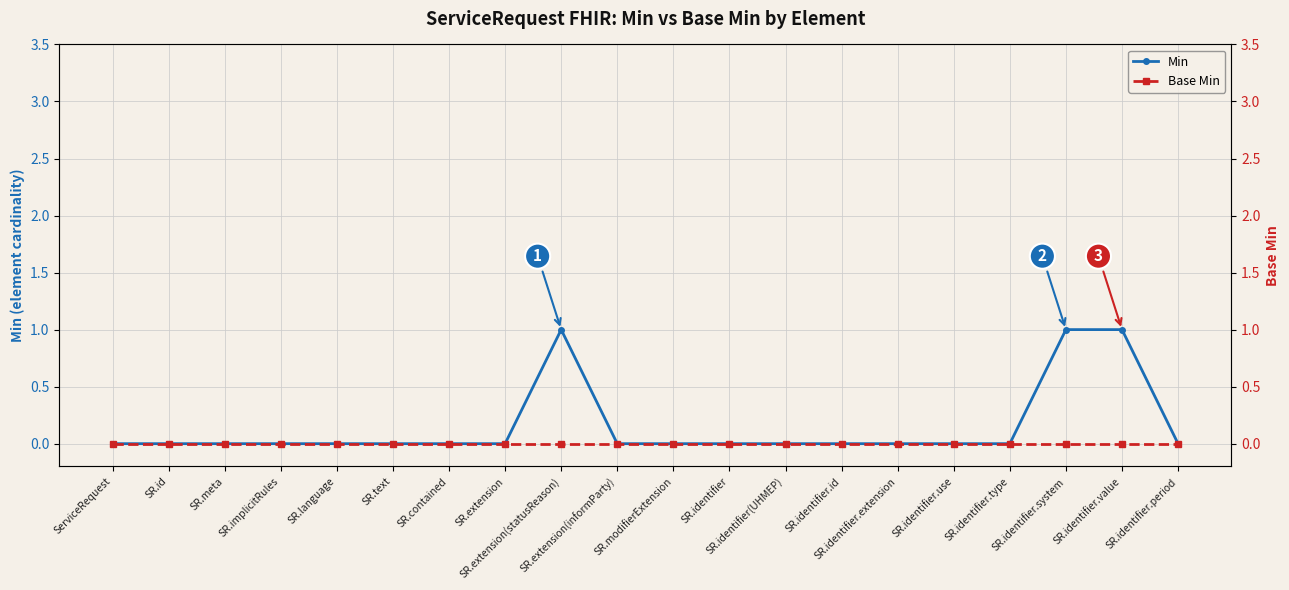

True or false: Base Min has a value of 0 at SR.identifier.system.

True